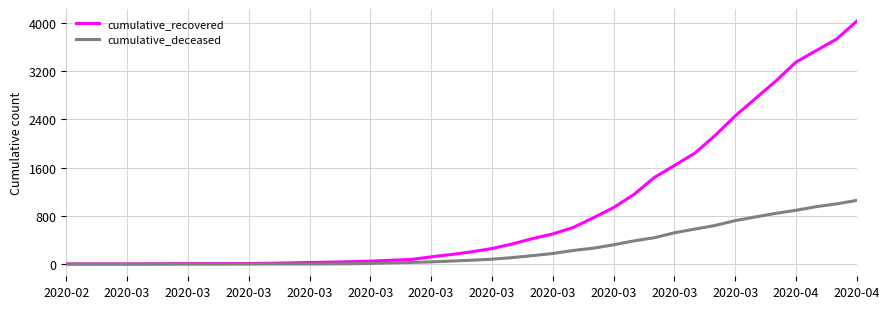

What are all the series names shown in the legend?

cumulative_recovered, cumulative_deceased